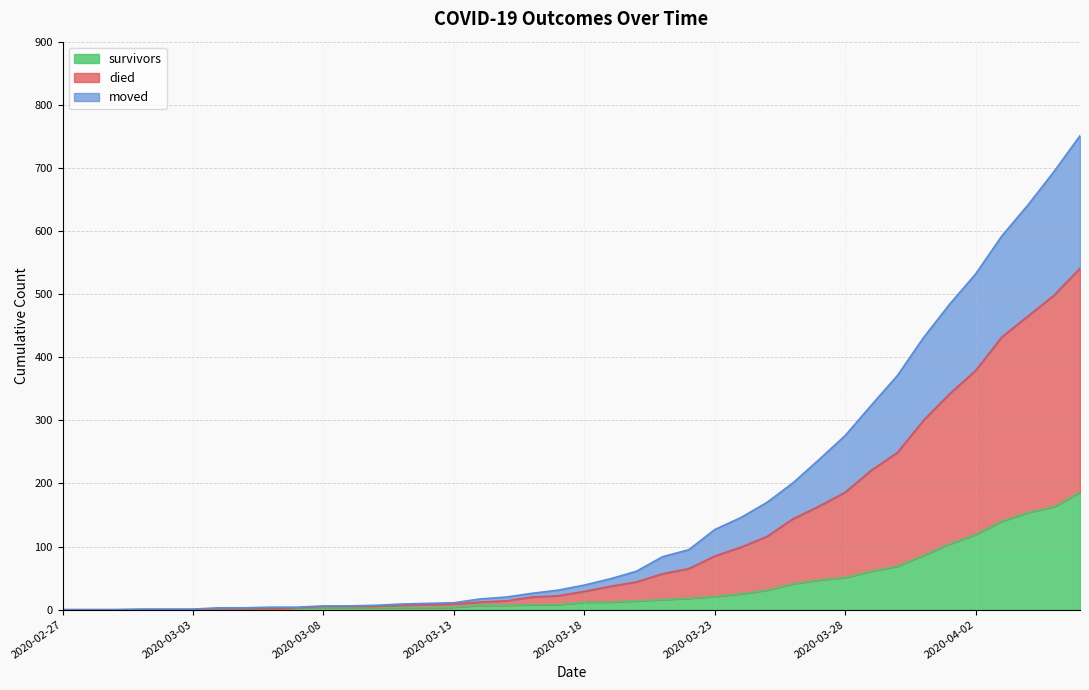

Which series has the largest total across all categories?

died